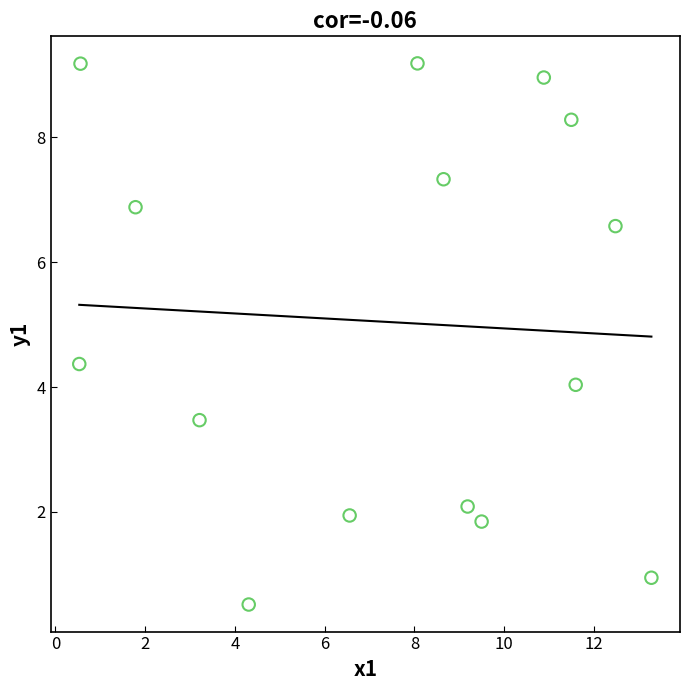

What is the range of X values (max minus min)?

12.7